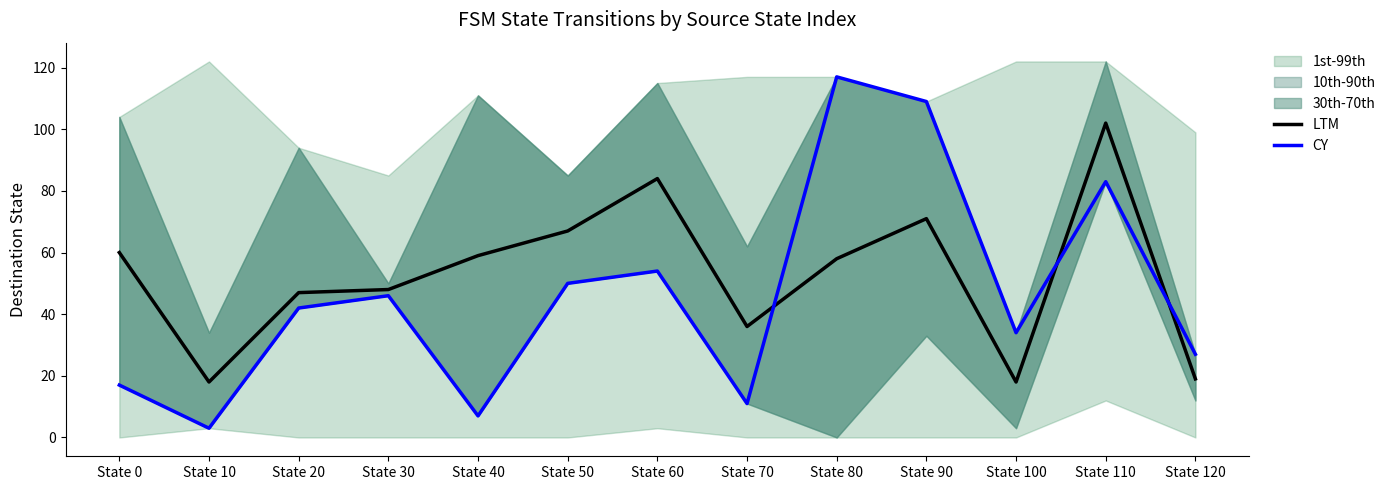

Which category has the lowest value across all series?

State 10